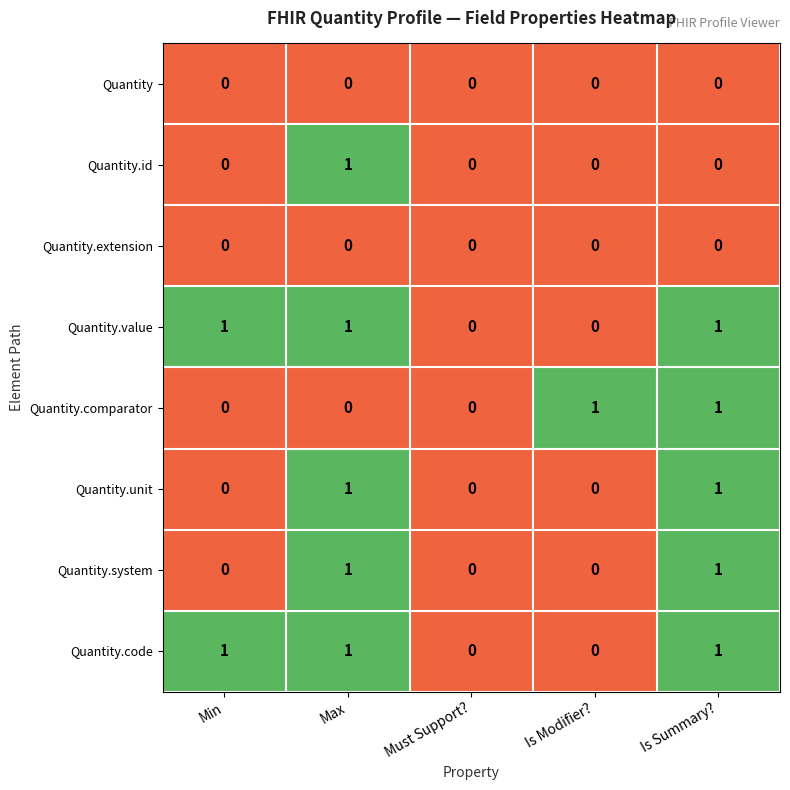

The Quantity.unit series shows 1 at Must Support?. True or false?

False